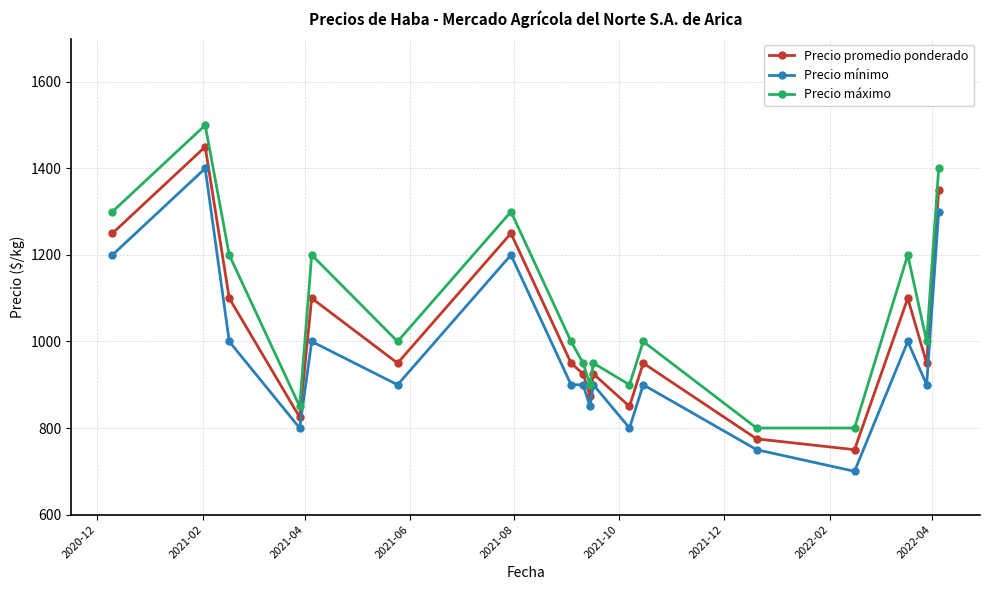

How many interior local valleys does the Precio promedio ponderado series have?

6